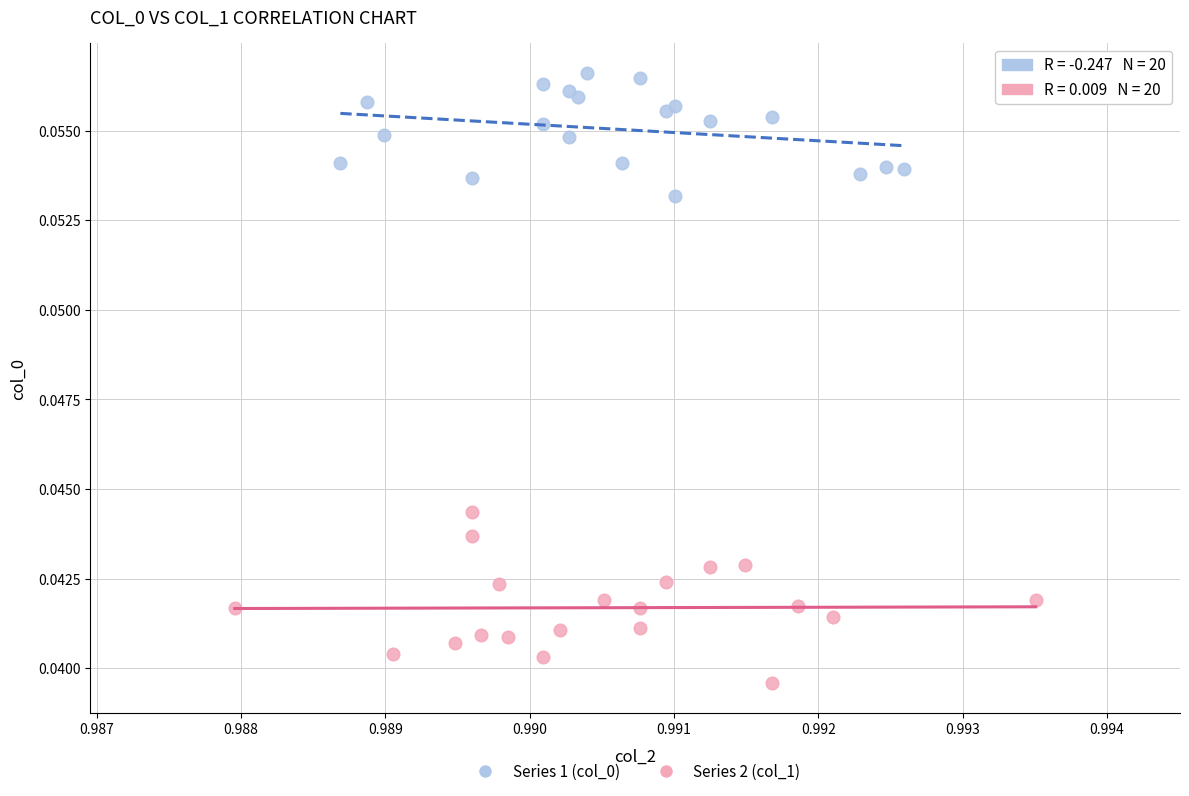

Which series reaches the minimum Y coordinate?

Series 2 (col_1)